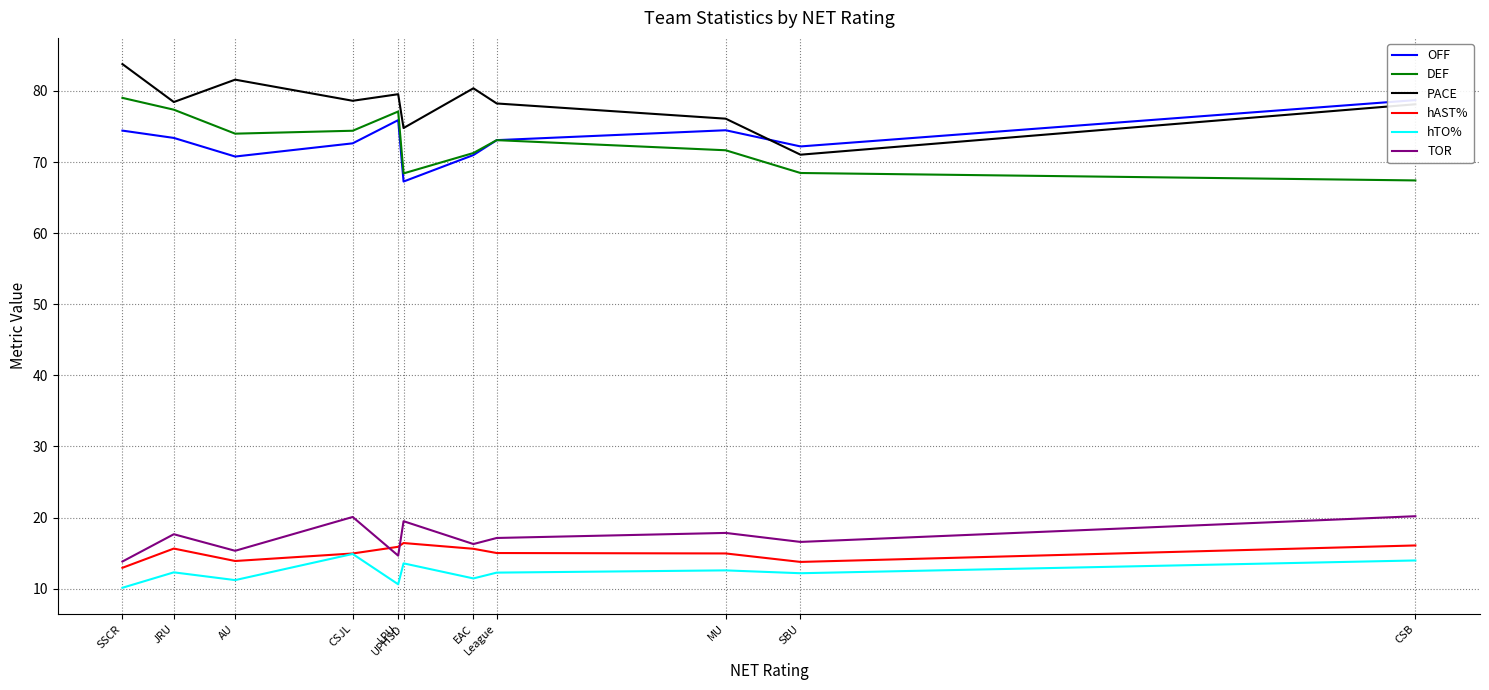

Is it true that DEF equals 73.1 at League?

True